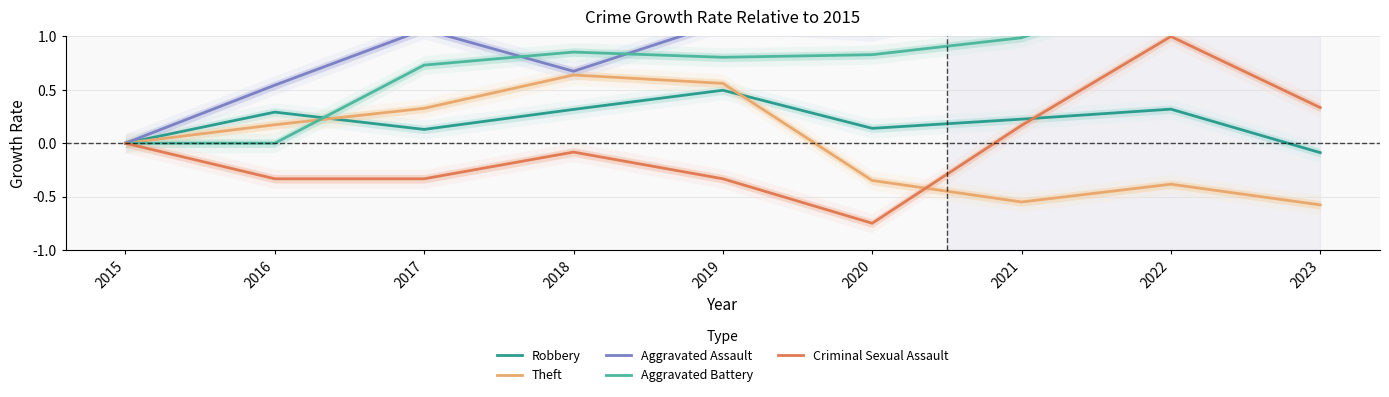

Between 2021 and 2023, which series saw the biggest shift?

Aggravated Battery